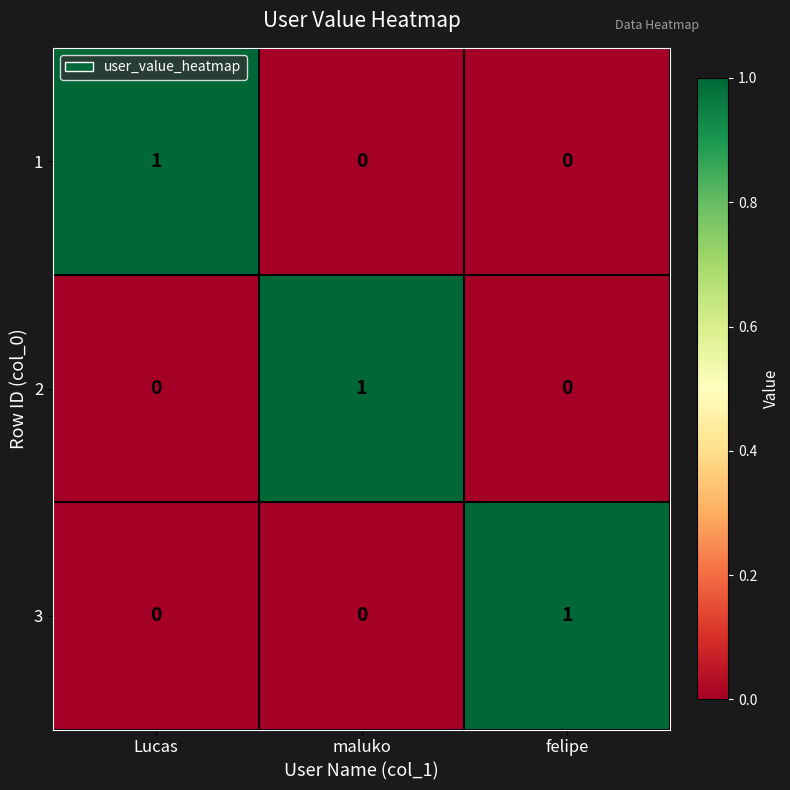

How many values in the 1 series exceed 0?

1